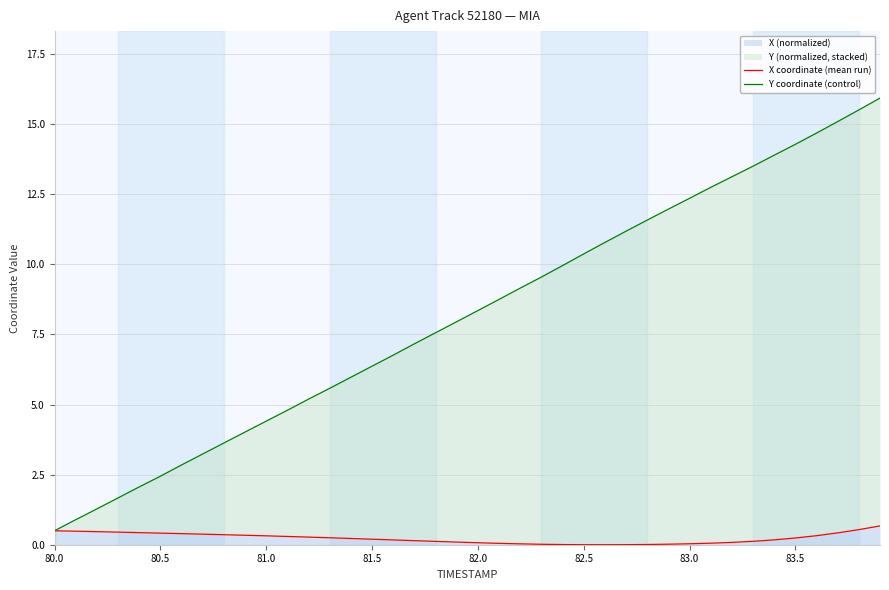

True or false: X (normalized) has a value of 0.3 at 81.0.

True